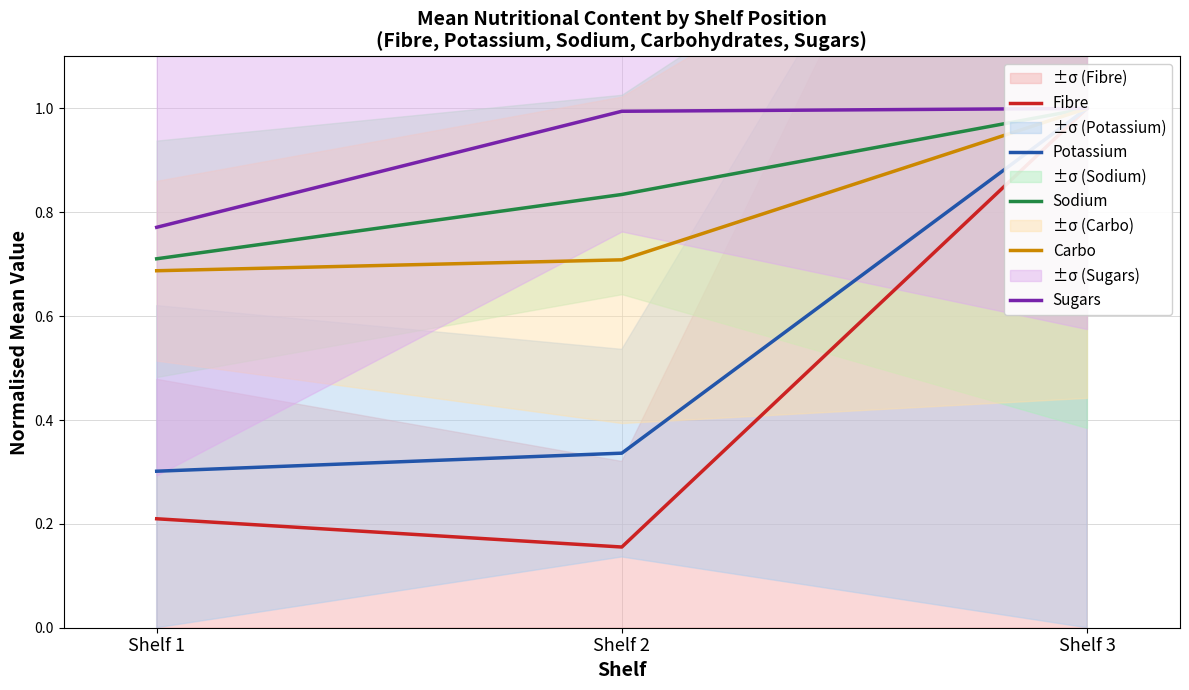

What is the value of the Sodium point at the 2nd from the left?

0.8